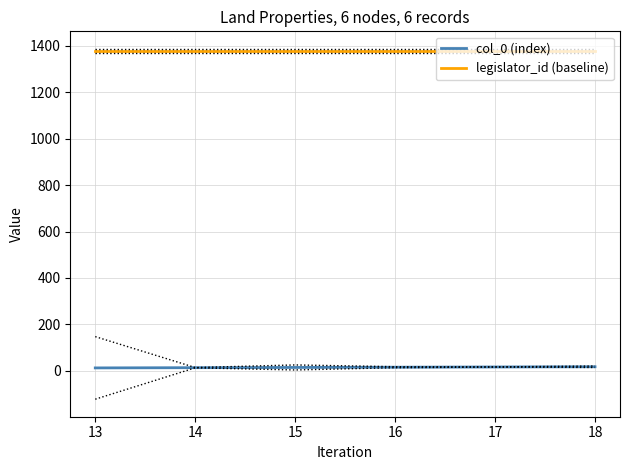

At which label does col_0 (index) first exceed 16?

17